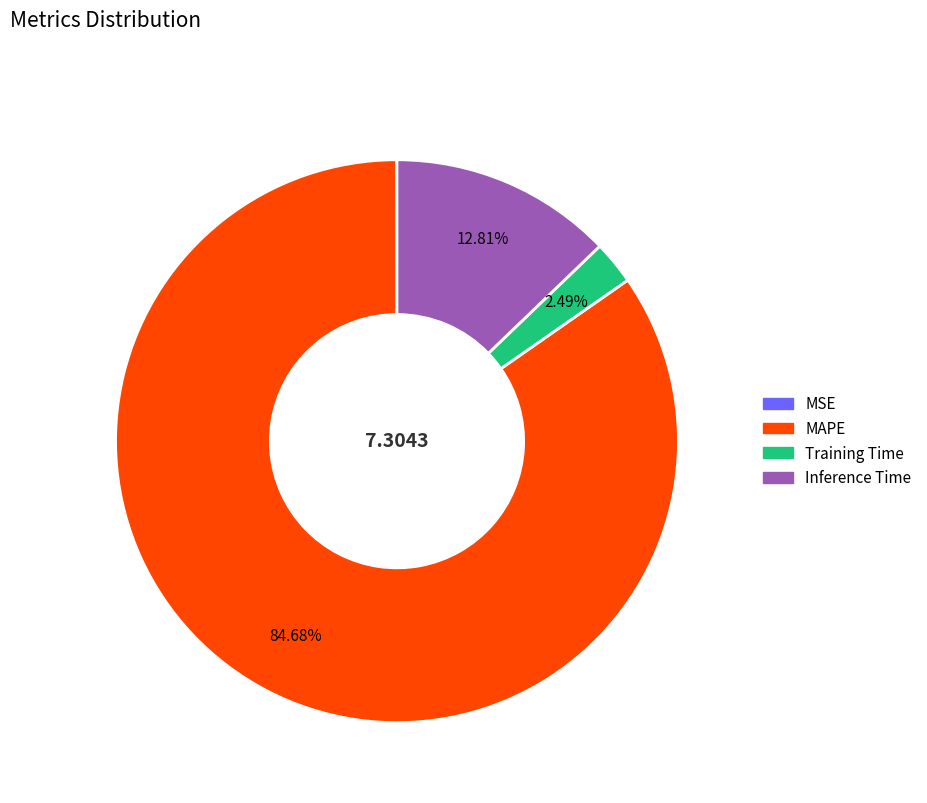

Is the sum of MAPE and Training Time greater than half?

Yes